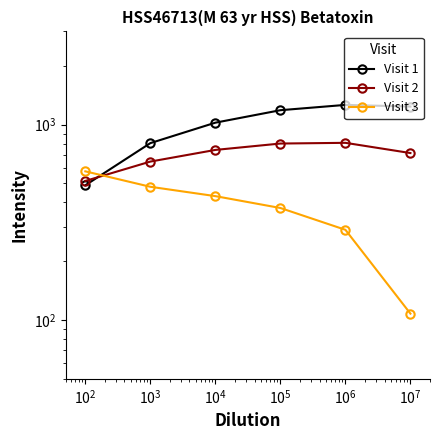

What is the difference between the second highest and minimum values in the Visit 1 series?

748.1